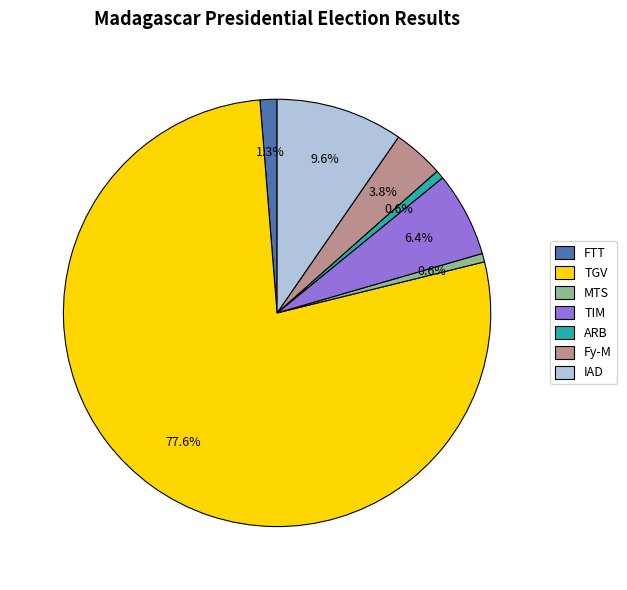

Count the number of slices in the pie.

7